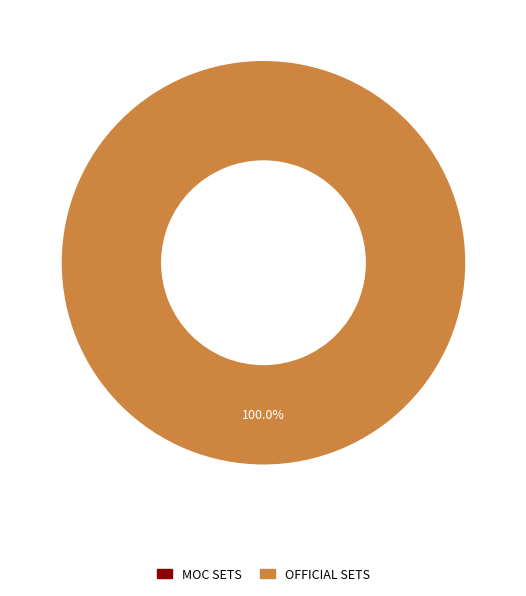

How many slices are in this pie chart?

2